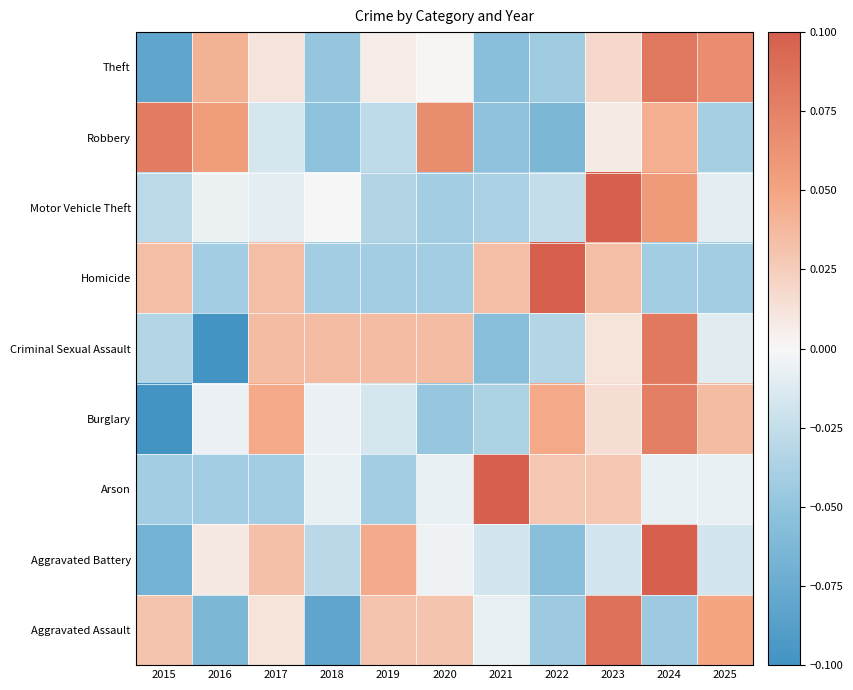

Reading left to right, transcribe all the data shown in this chart.

Aggravated Assault: 2015=0.0	2016=-0.1	2017=0.0	2018=-0.1	2019=0.0	2020=0.0	2021=-0.0	2022=-0.0	2023=0.1	2024=-0.0	2025=0.0
Aggravated Battery: 2015=-0.1	2016=0.0	2017=0.0	2018=-0.0	2019=0.0	2020=-0.0	2021=-0.0	2022=-0.1	2023=-0.0	2024=0.1	2025=-0.0
Arson: 2015=-0.0	2016=-0.0	2017=-0.0	2018=-0.0	2019=-0.0	2020=-0.0	2021=0.1	2022=0.0	2023=0.0	2024=-0.0	2025=-0.0
Burglary: 2015=-0.1	2016=-0.0	2017=0.0	2018=-0.0	2019=-0.0	2020=-0.0	2021=-0.0	2022=0.0	2023=0.0	2024=0.1	2025=0.0
Criminal Sexual Assault: 2015=-0.0	2016=-0.1	2017=0.0	2018=0.0	2019=0.0	2020=0.0	2021=-0.1	2022=-0.0	2023=0.0	2024=0.1	2025=-0.0
Homicide: 2015=0.0	2016=-0.0	2017=0.0	2018=-0.0	2019=-0.0	2020=-0.0	2021=0.0	2022=0.1	2023=0.0	2024=-0.0	2025=-0.0
Motor Vehicle Theft: 2015=-0.0	2016=-0.0	2017=-0.0	2018=-0.0	2019=-0.0	2020=-0.0	2021=-0.0	2022=-0.0	2023=0.1	2024=0.1	2025=-0.0
Robbery: 2015=0.1	2016=0.1	2017=-0.0	2018=-0.1	2019=-0.0	2020=0.1	2021=-0.1	2022=-0.1	2023=0.0	2024=0.0	2025=-0.0
Theft: 2015=-0.1	2016=0.0	2017=0.0	2018=-0.0	2019=0.0	2020=0.0	2021=-0.1	2022=-0.0	2023=0.0	2024=0.1	2025=0.1